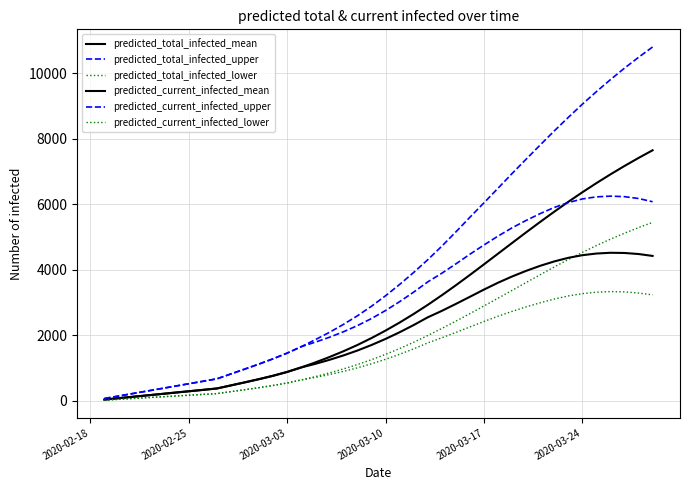

Does the chart have visible grid lines?

Yes